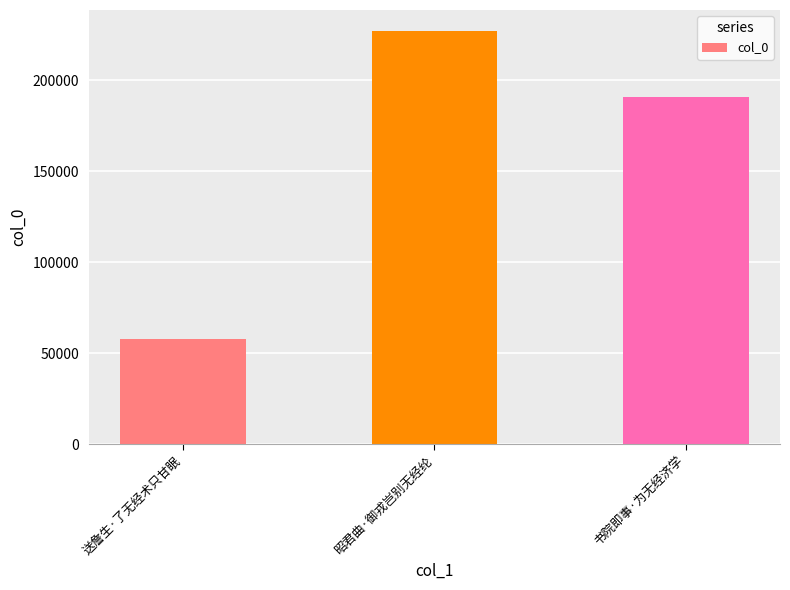

What is the label of the 1st bar from the right?

书院即事·为无经济学